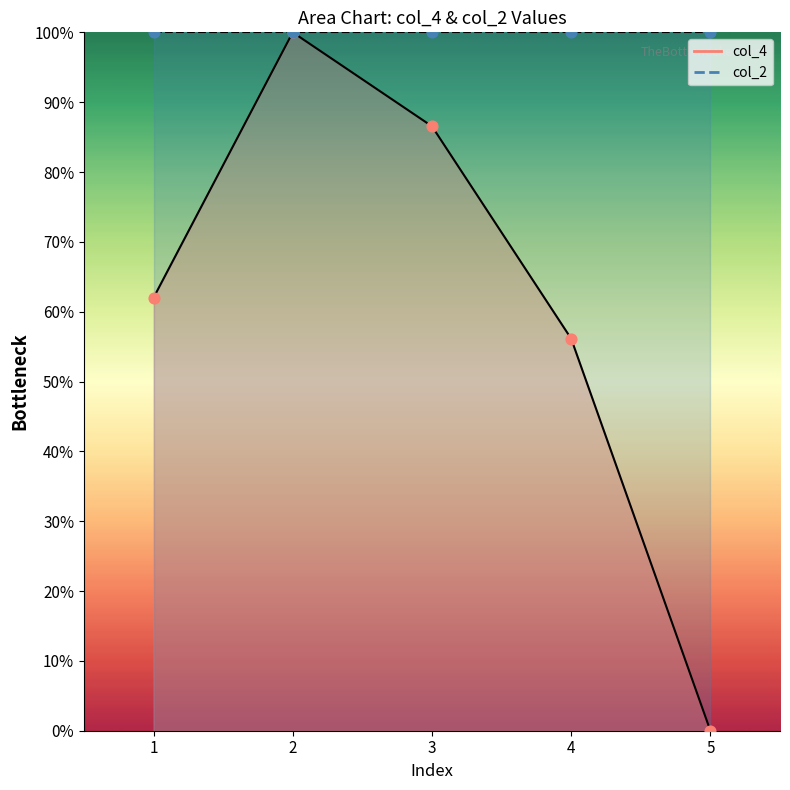

Between 1 and 2, which is larger?

2